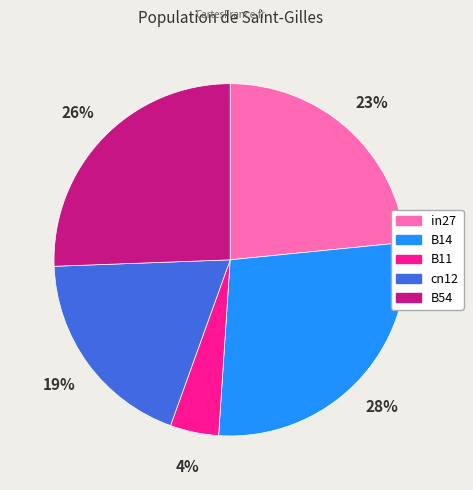

Count the number of slices in the pie.

5